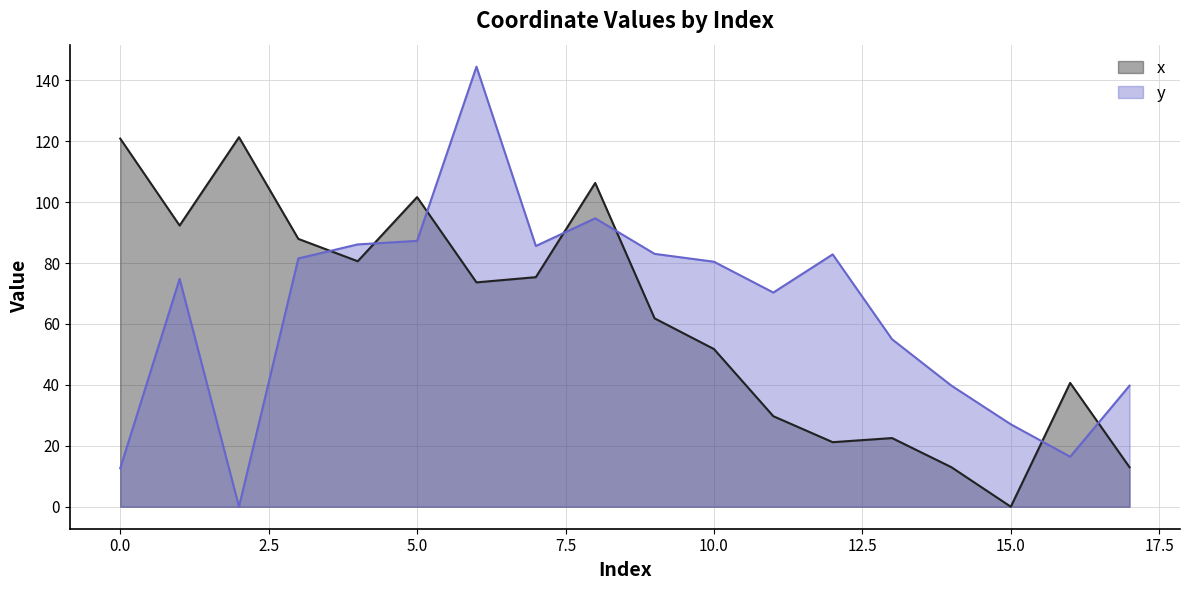

How many lines are shown in the chart?

2